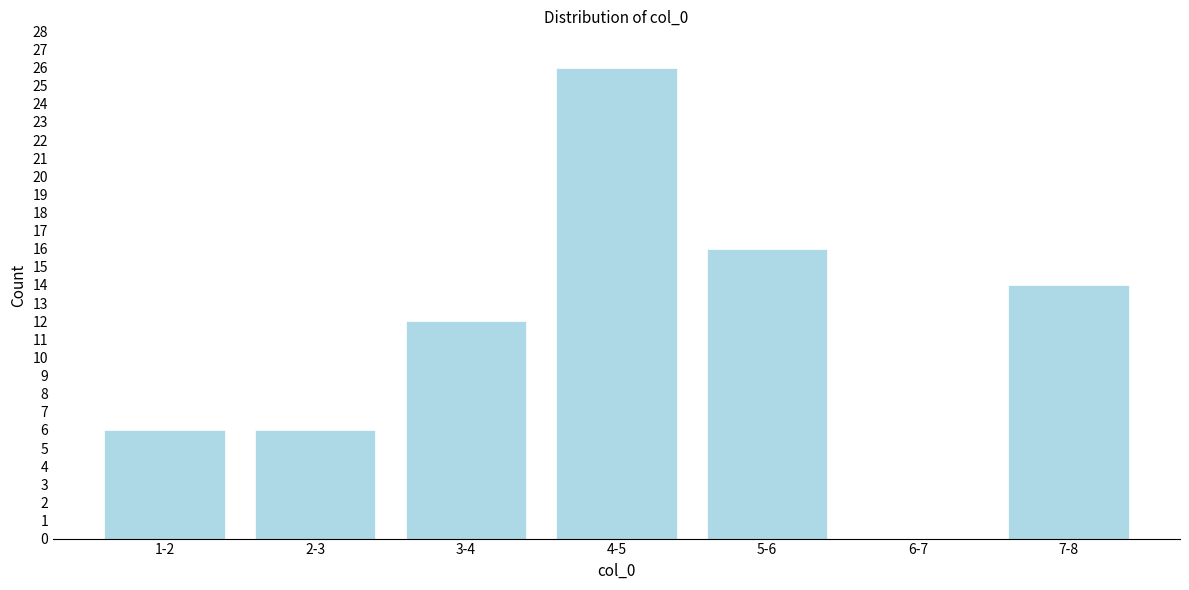

Reading right to left, what are all the values shown in this chart?

7-8=14	6-7=0	5-6=16	4-5=26	3-4=12	2-3=6	1-2=6